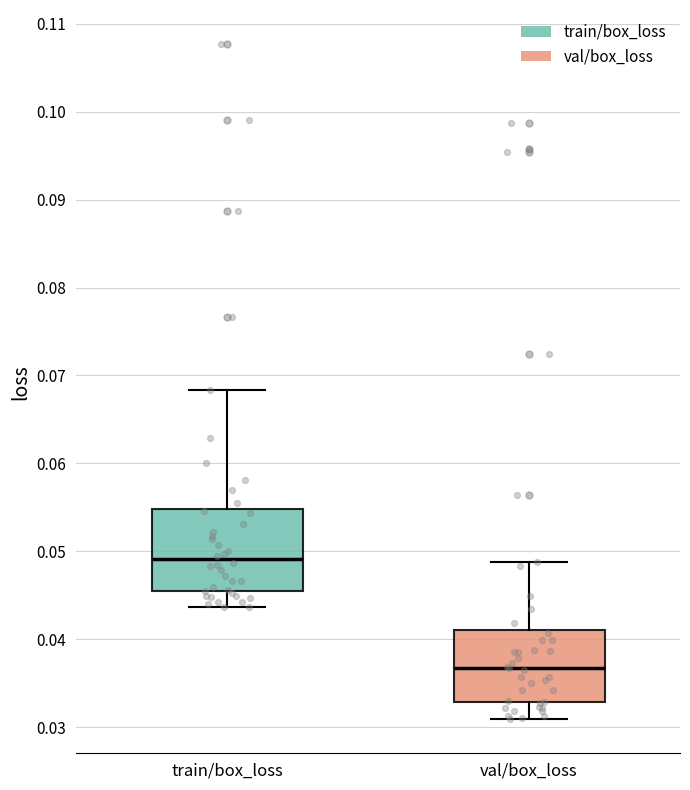

Which box has the lowest median line?

val/box_loss